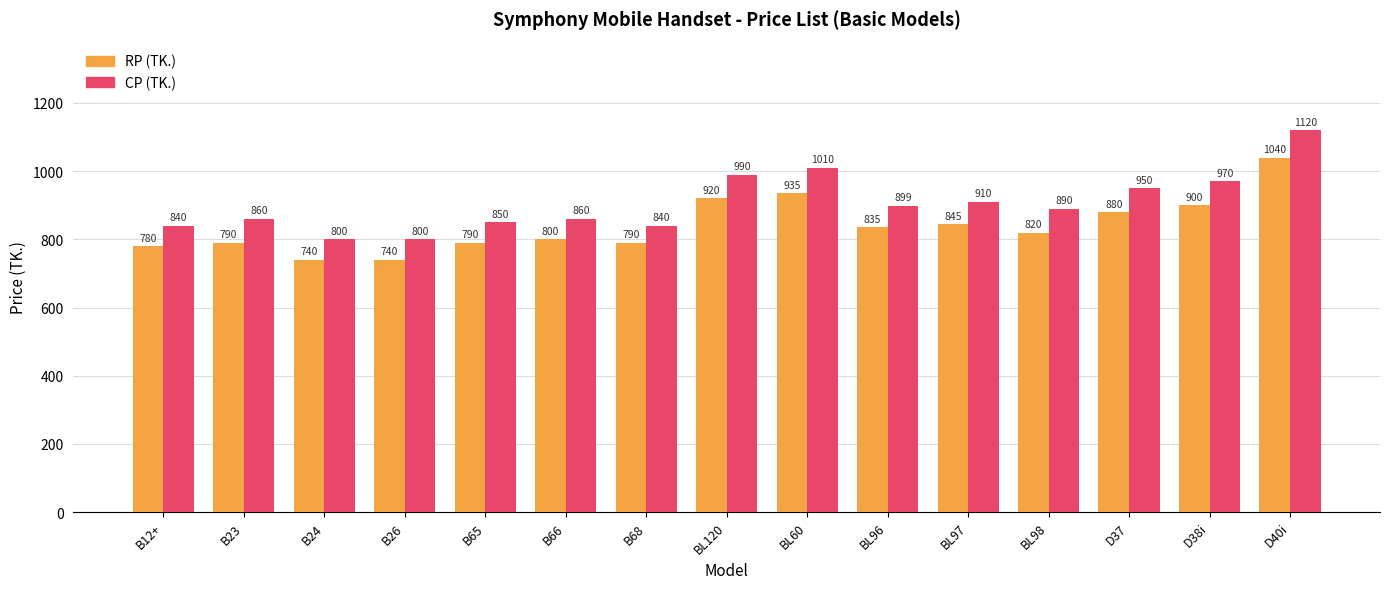

How many bars are there in each group?

2